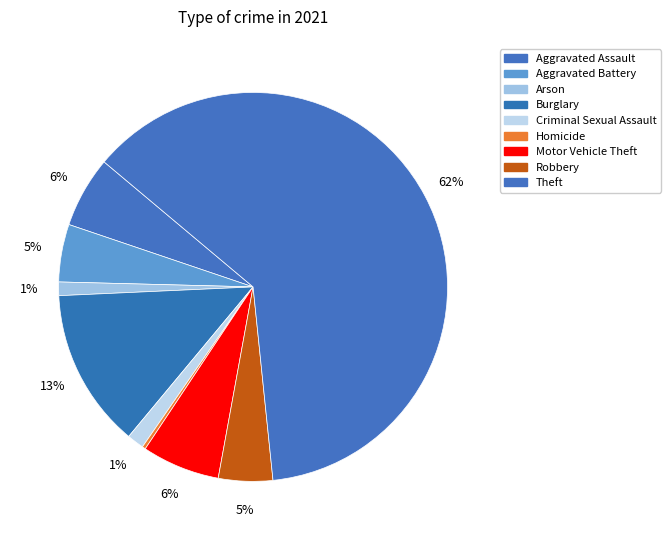

What is the majority slice?

Theft